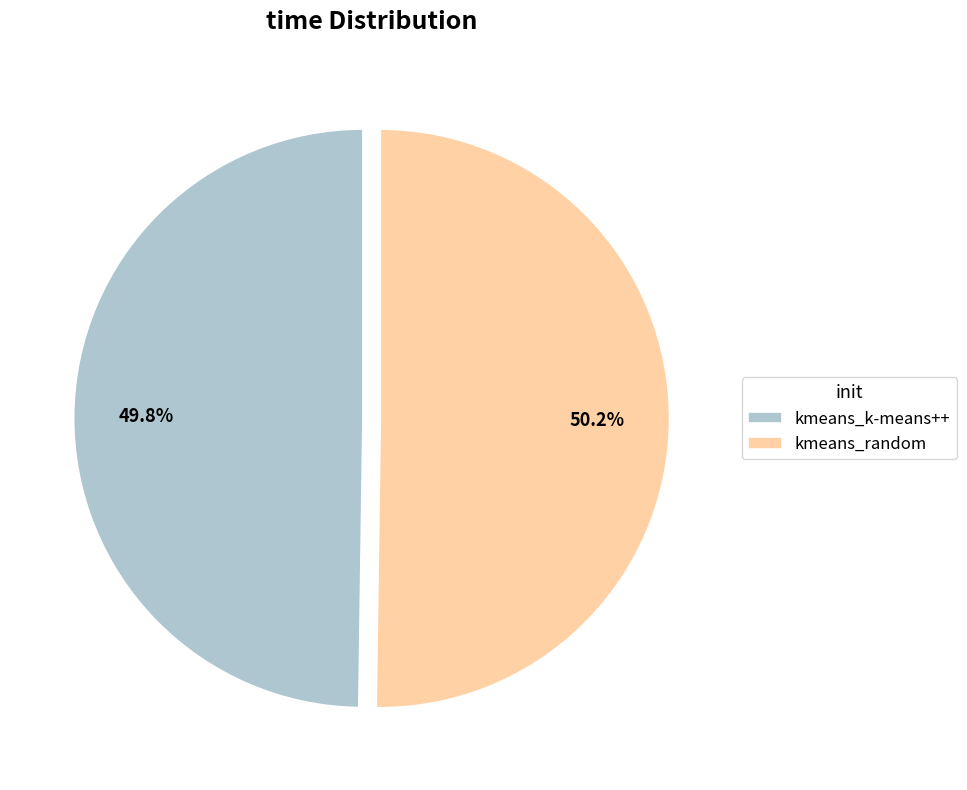

Is there a majority slice in this chart?

Yes